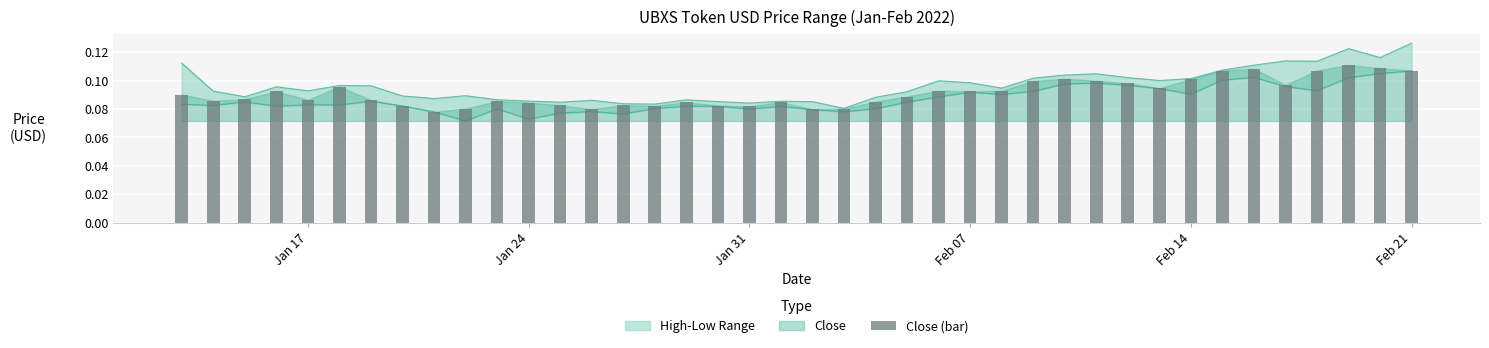

What is the value of the 36th bar from the left?

0.1